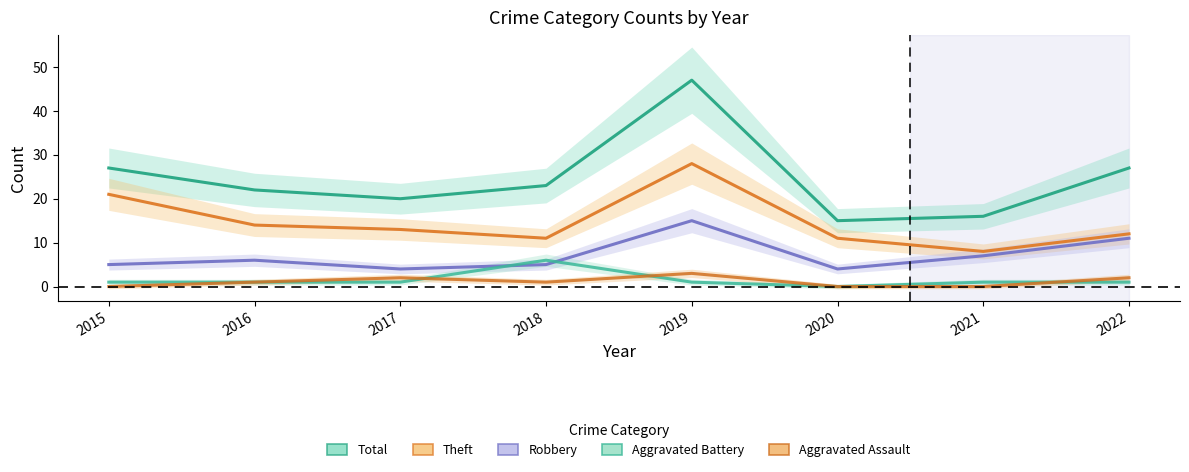

What is the difference between the highest and lowest values at 2018?

22